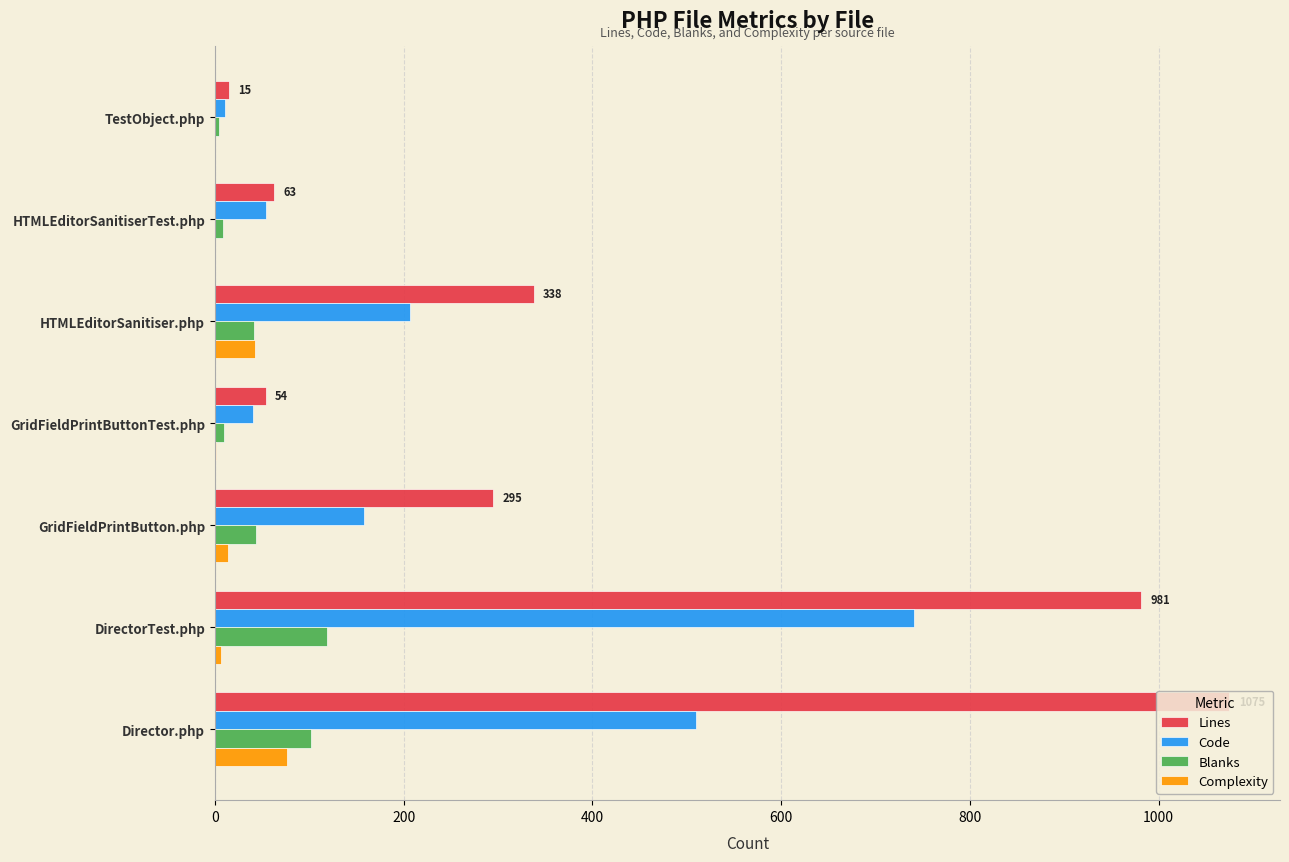

The Lines series shows 452 at Director.php. True or false?

False